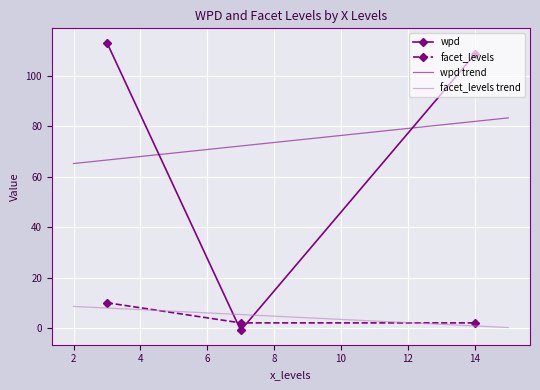

What is the average value of the facet_levels series?

4.7